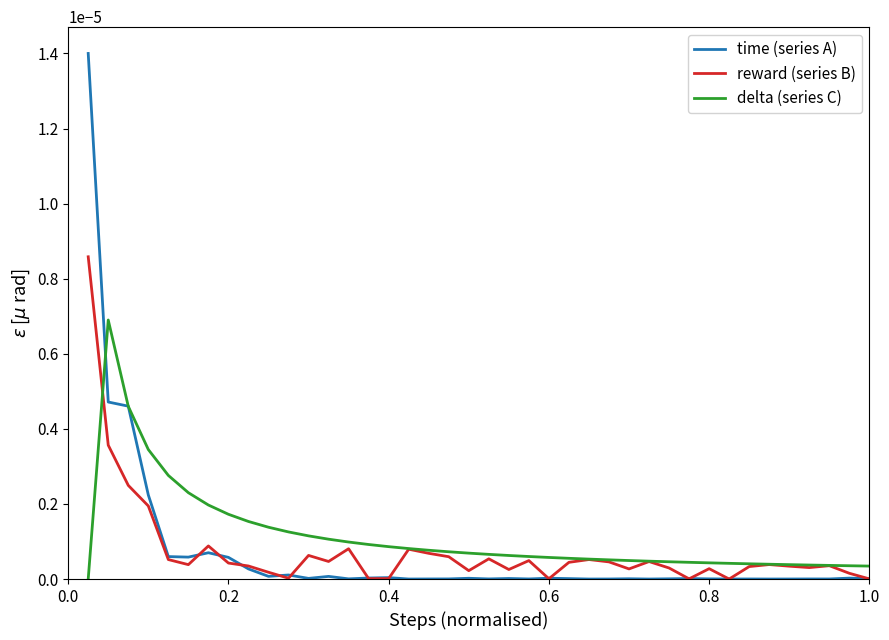

Rank the series by their maximum value, from lowest to highest.

delta (series C), reward (series B), time (series A)